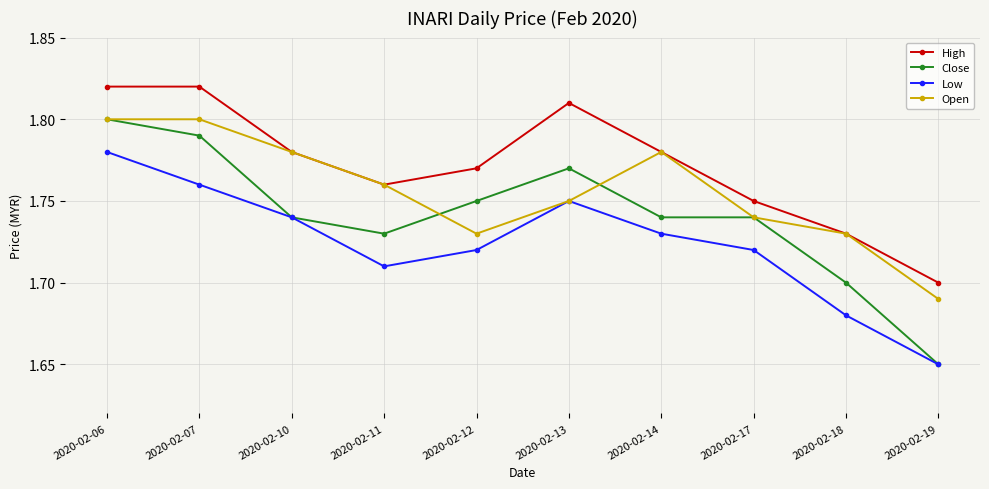

At which category does Close reach its first local peak?

2020-02-13